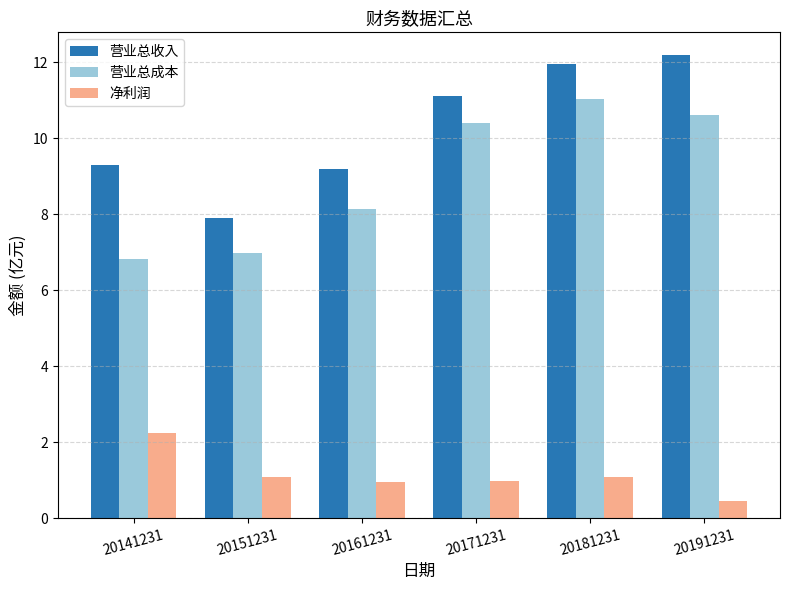

At 20141231, list the series in order from largest to smallest.

营业总收入, 营业总成本, 净利润